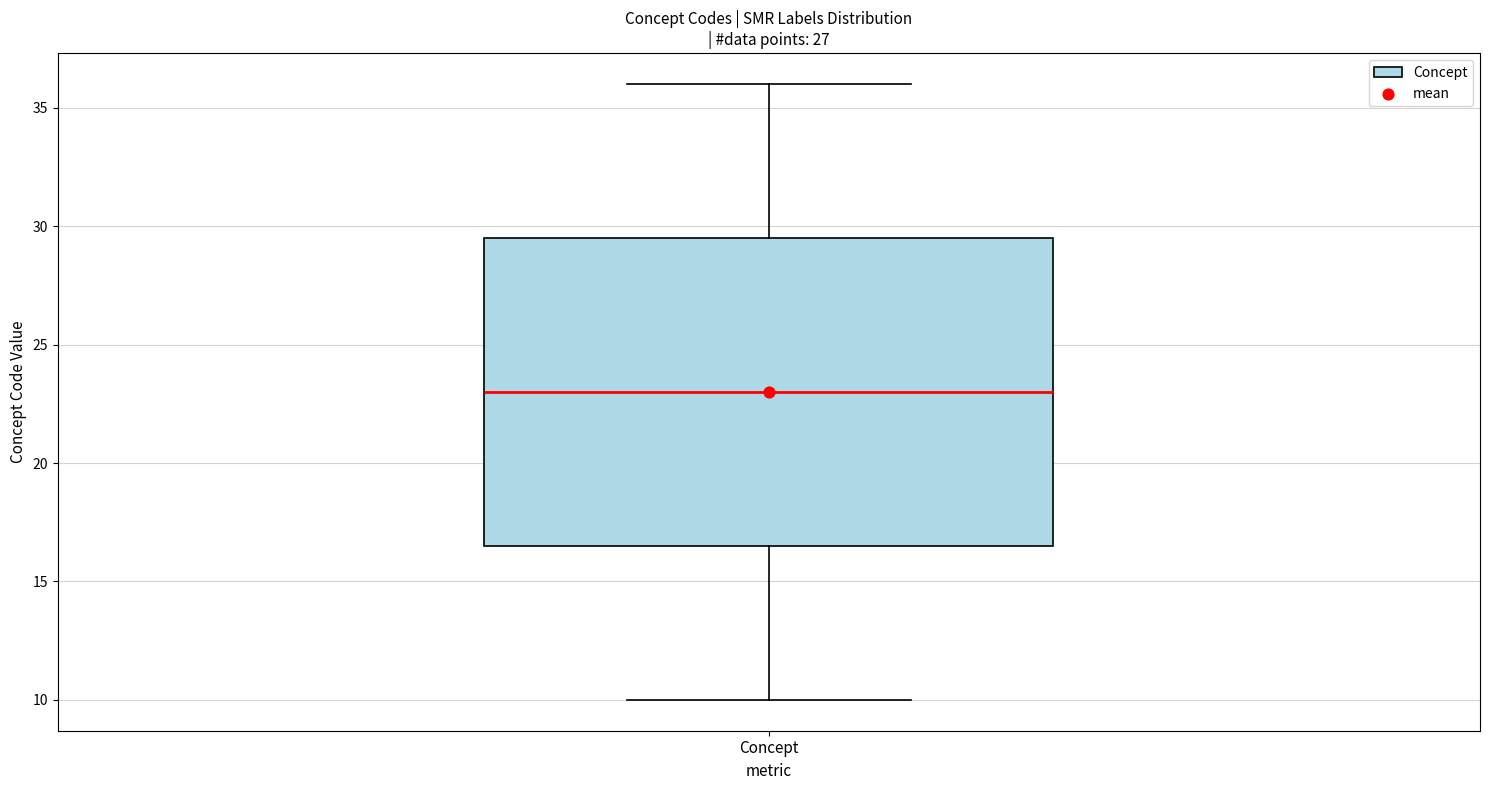

Where does the upper whisker of the box for Concept end on the y-axis? The values are not printed on the chart, so give them approximately, as read against the axis.

36.0